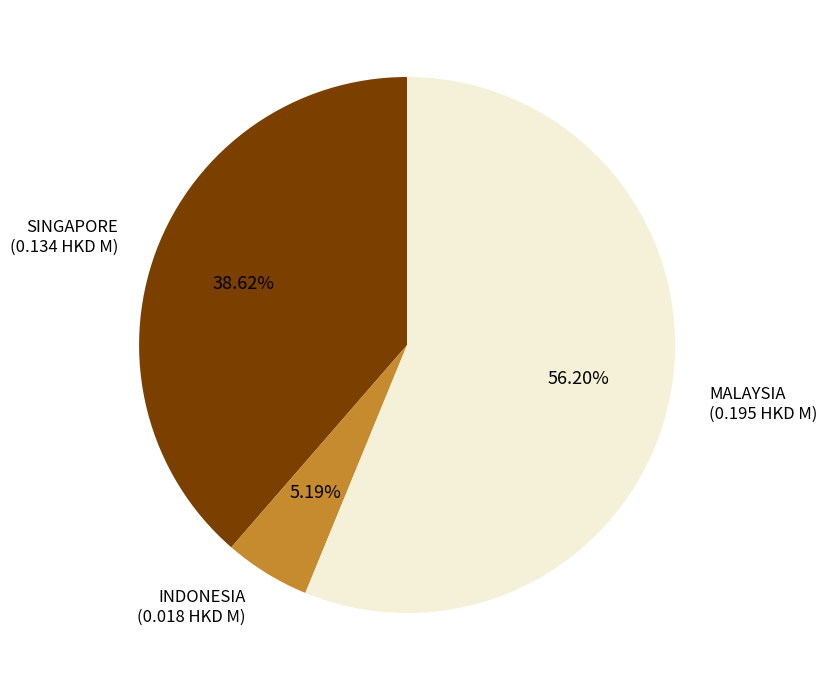

How many slices are in this pie chart?

3